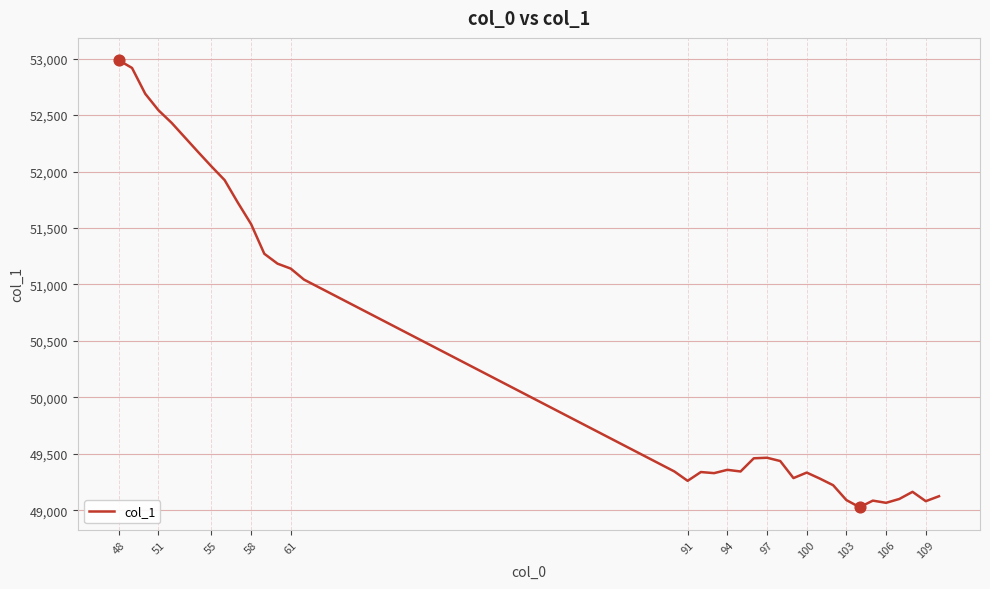

What is the difference between the maximum and minimum values?

3959.0